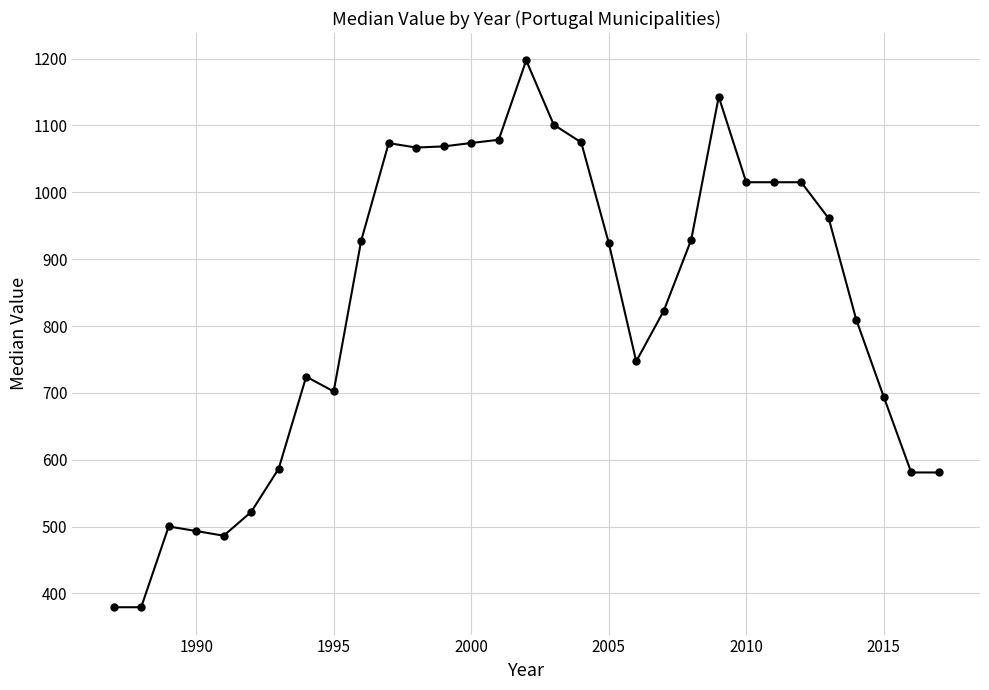

What is the value of the 8th point from the left?

724.3